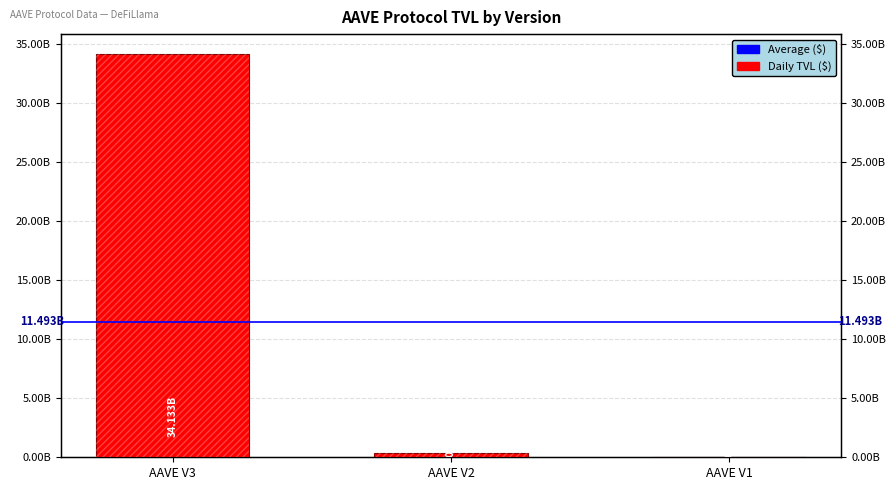

The value at AAVE V2 is 546423174.6. True or false?

False